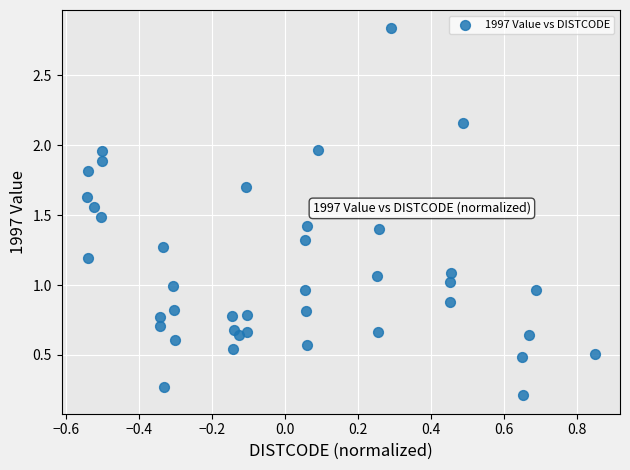

What is the range of X values (max minus min)?

1.4